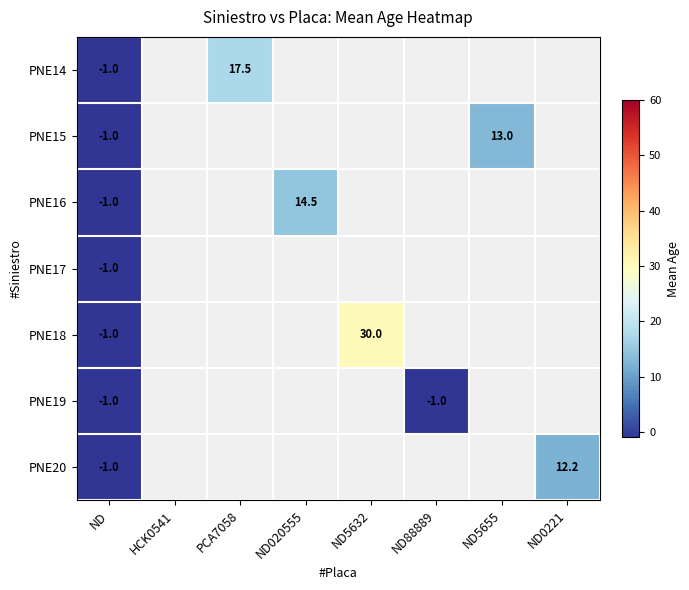

True or false: PNE18 has a value of 13.4 at ND5632.

False